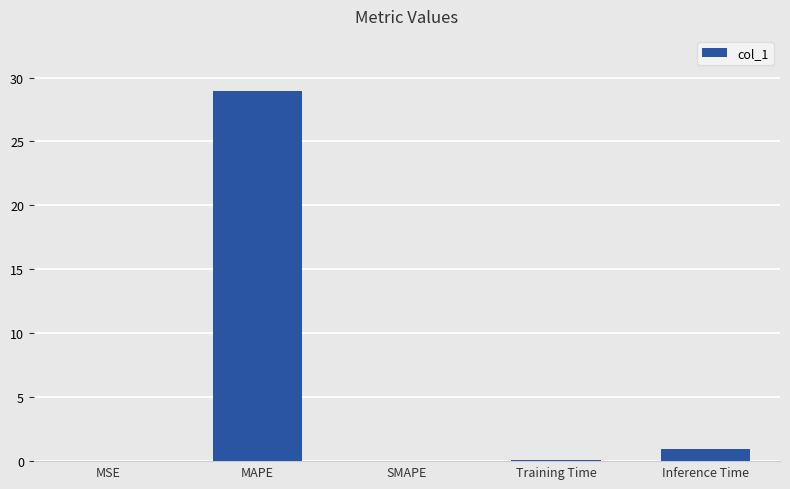

True or false: the data shows -12.4 at SMAPE.

False